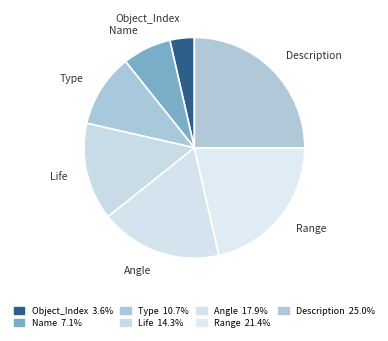

Does Life represent more than half of the total?

No